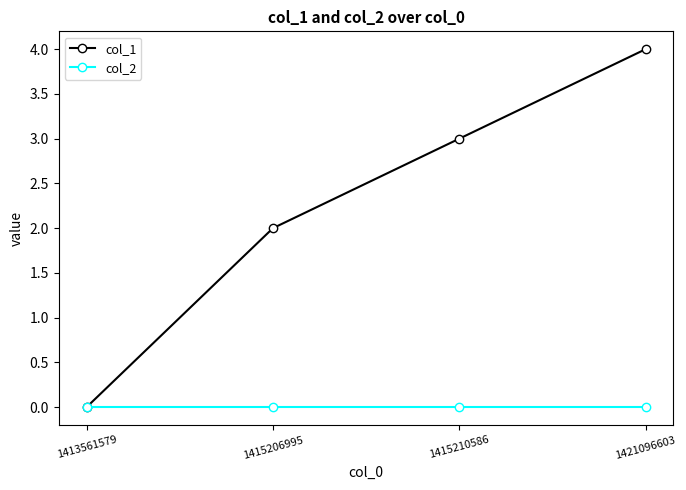

Which series has the widest spread of values?

col_1